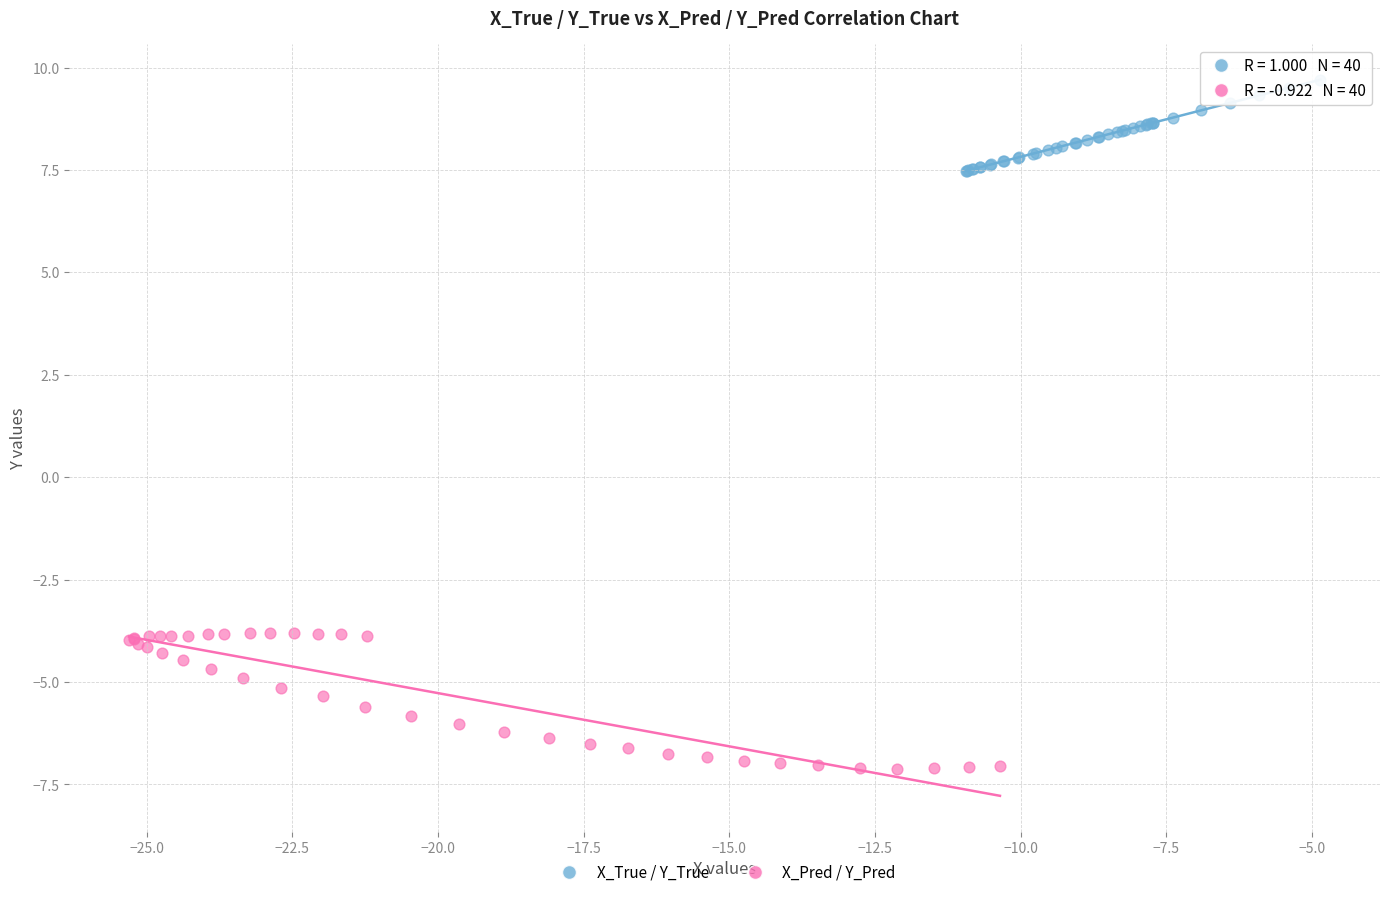

Which series reaches the minimum Y coordinate?

X_Pred / Y_Pred